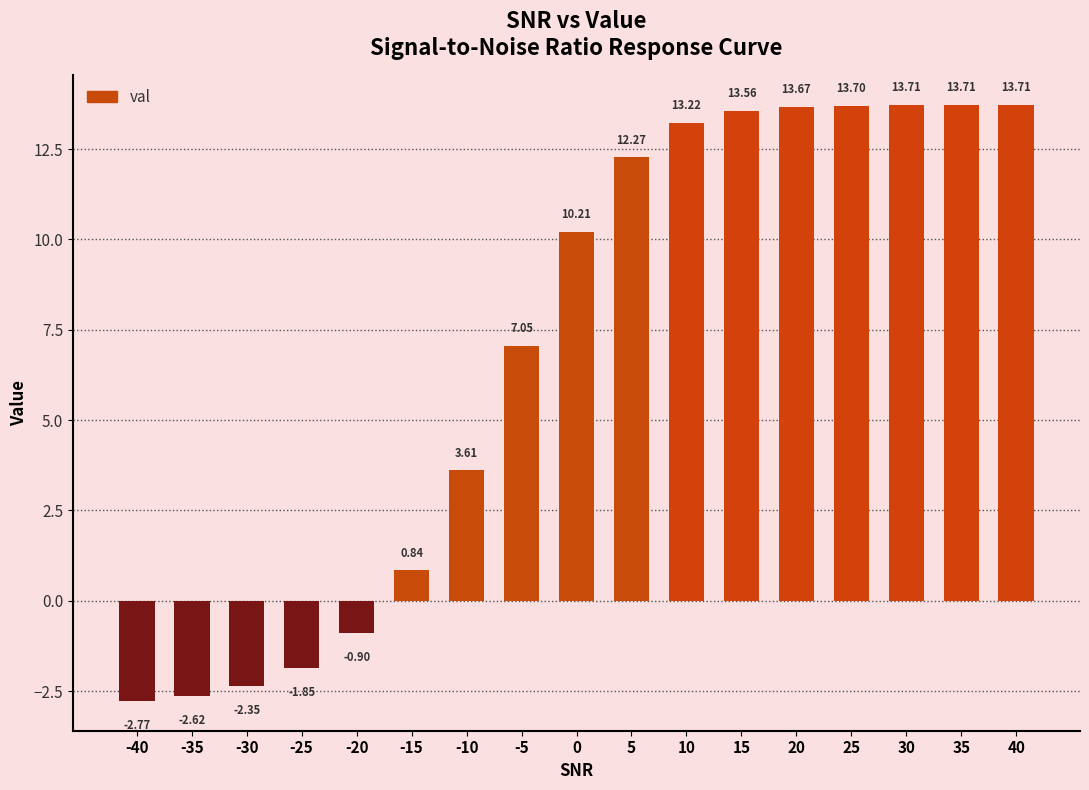

What is the difference between the values at 30 and -35?

16.3